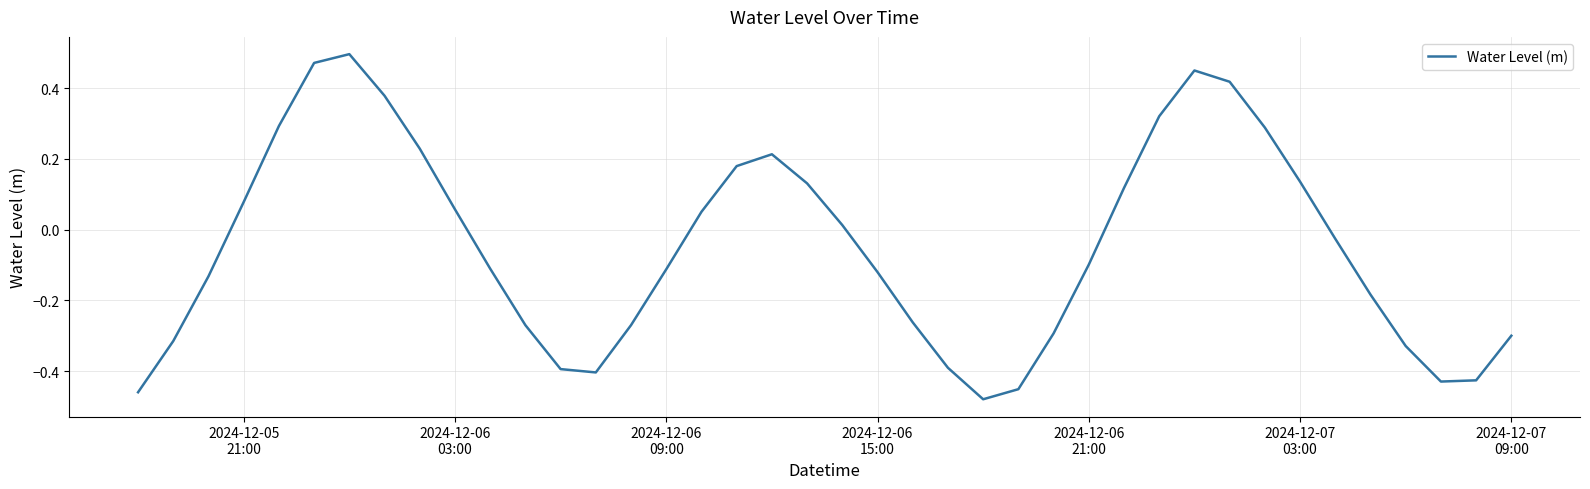

What is the difference between the maximum and minimum values?

1.0